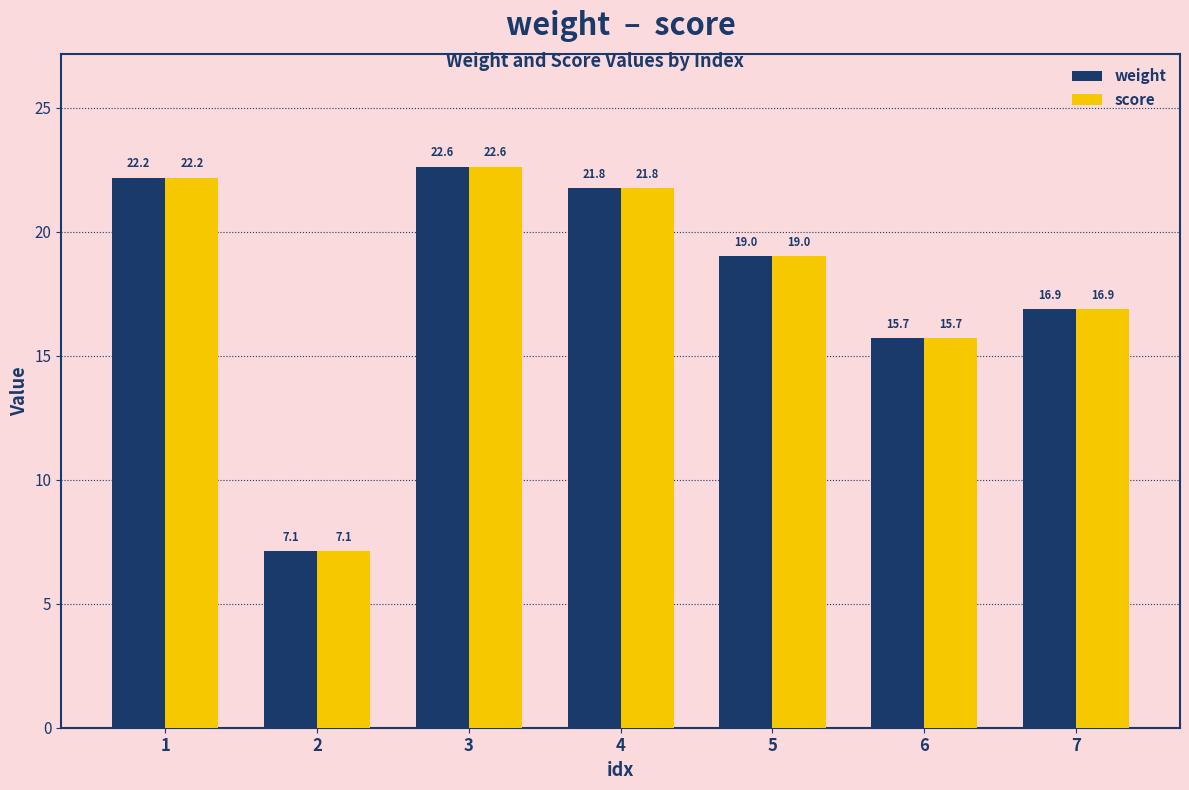

What is the highest value of the score series?

22.6